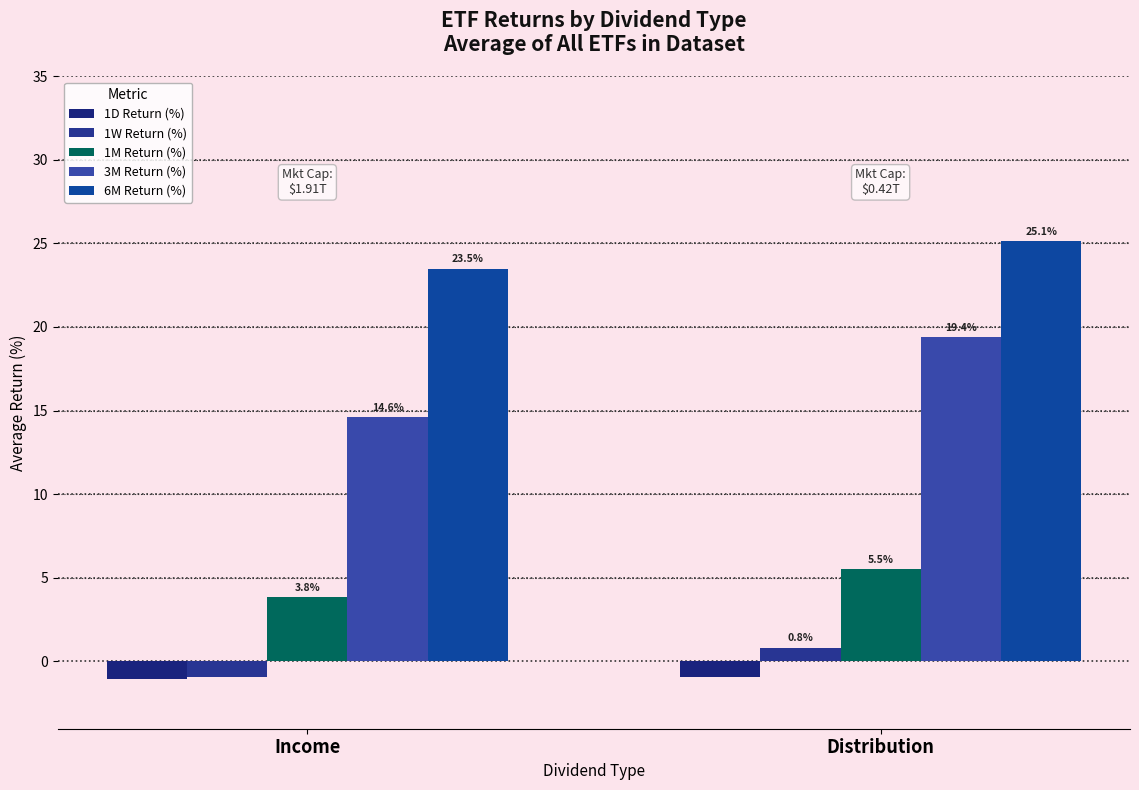

What is the difference between the maximum and minimum values in the 1D Return (%) series?

0.1